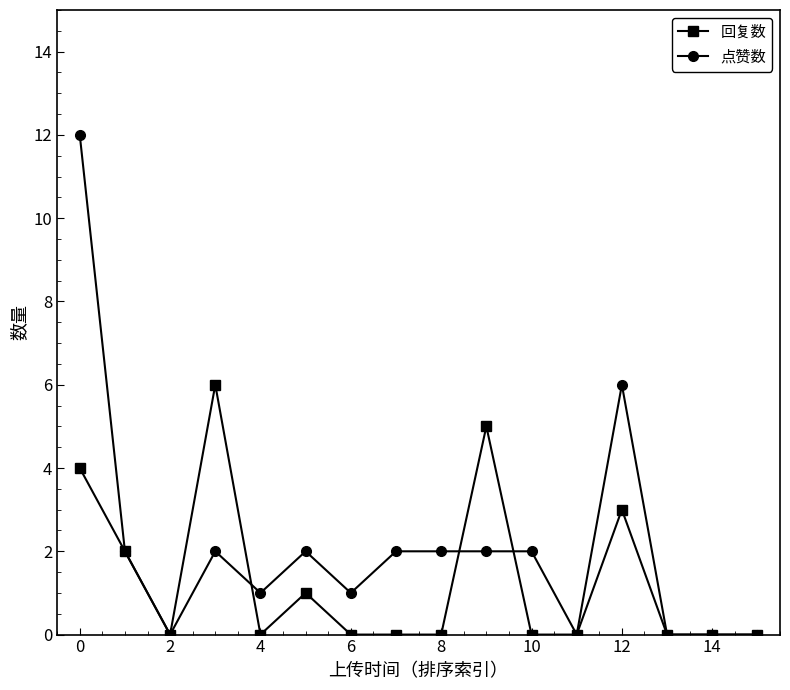

What is the maximum value shown in the chart?

12